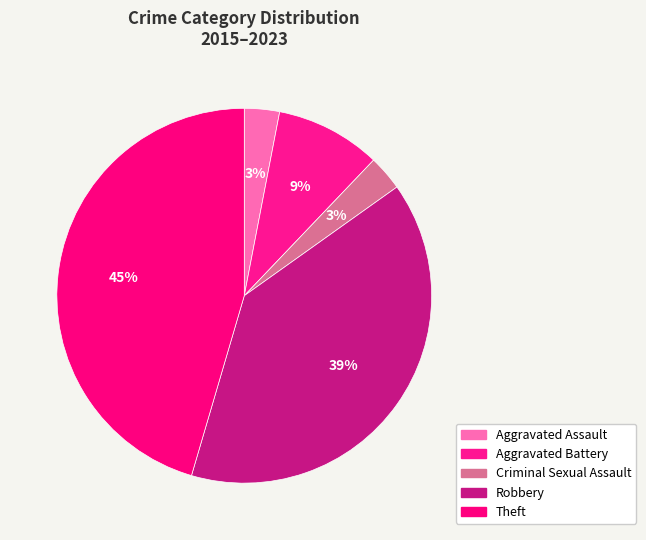

Between Robbery and Aggravated Battery, which is larger?

Robbery